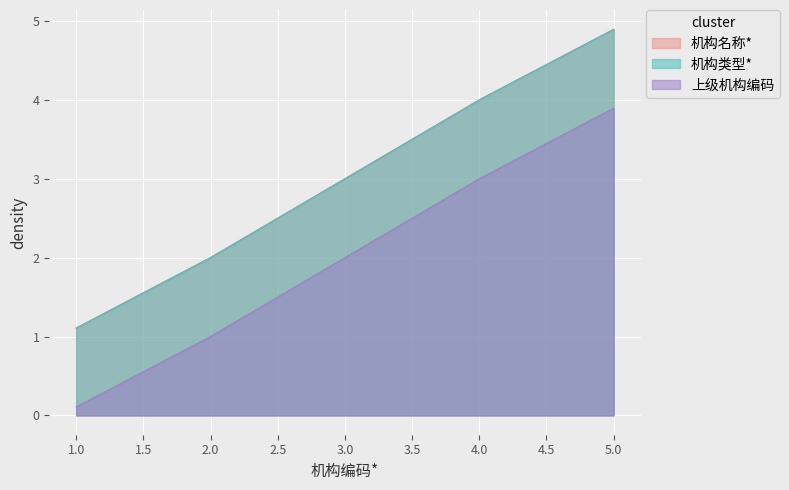

Reading left to right, transcribe all the data shown in this chart.

机构名称*: 1=1	2=2	3=3	4=4	5=5
机构类型*: 1=1	2=2	3=3	4=4	5=5
上级机构编码: 1=0	2=1	3=2	4=3	5=4